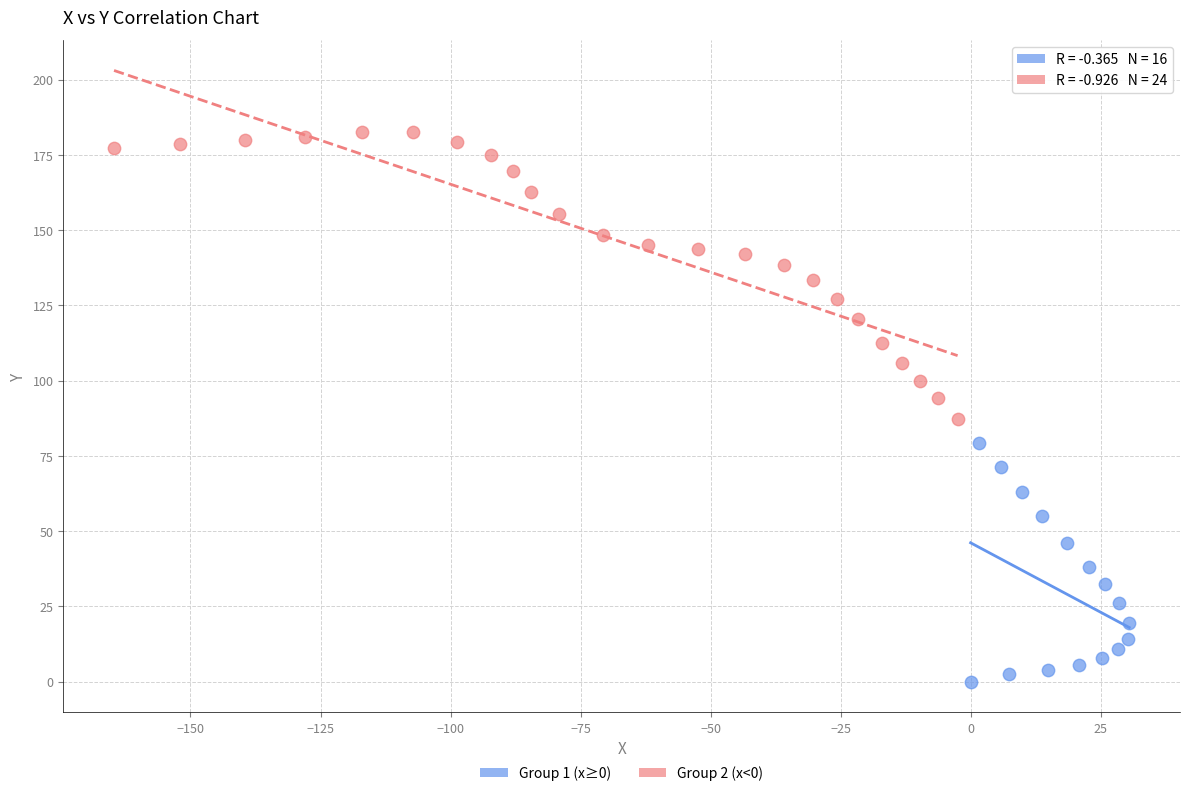

Which series has the widest spread of Y values?

Group 2 (x<0)